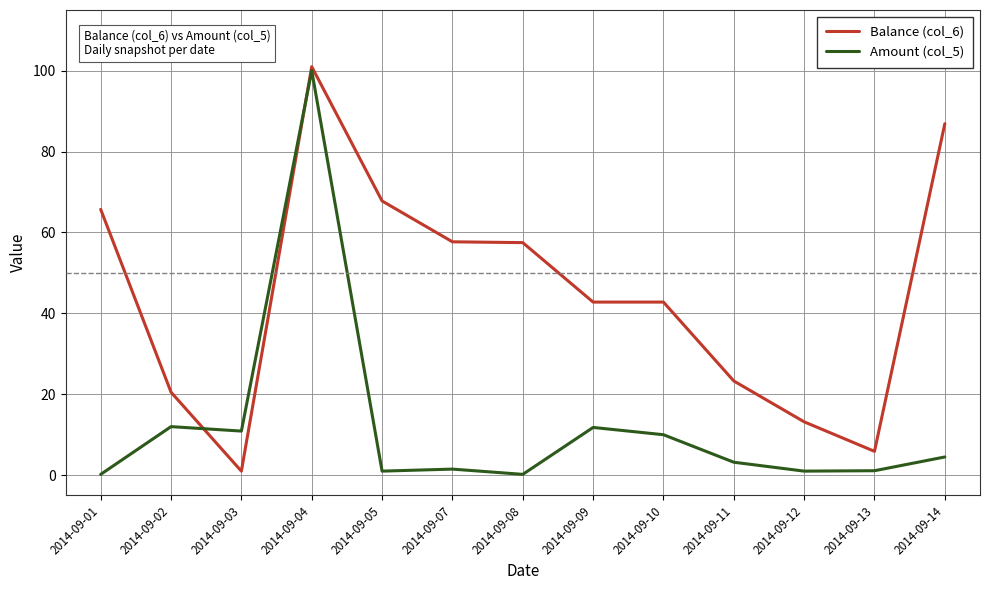

At which category does Balance (col_6) reach its first local peak?

2014-09-04